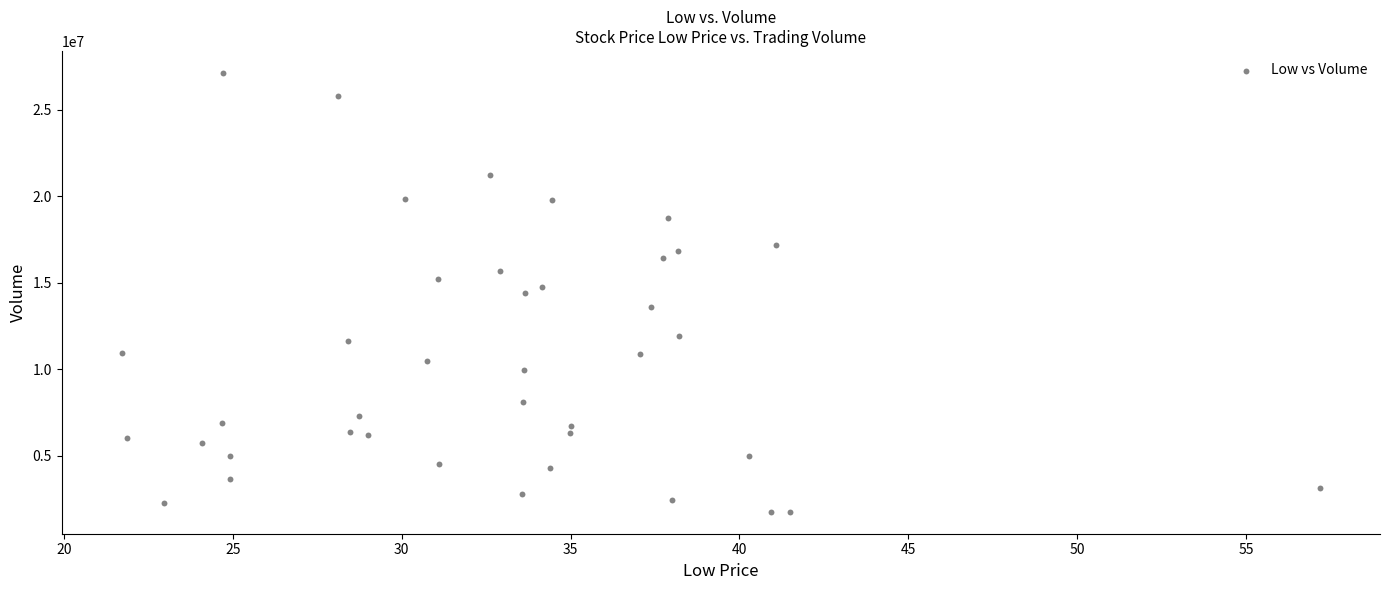

What is the range of Y values (max minus min)?

25376000